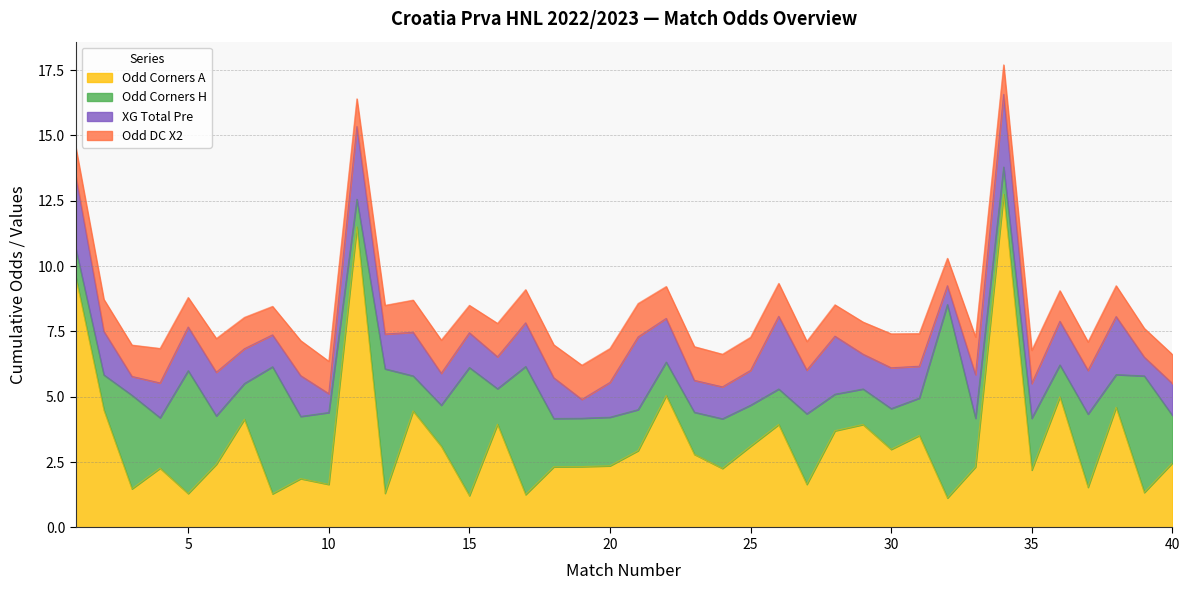

Is it true that Odd_Corners_A equals 3.9 at 26?

True